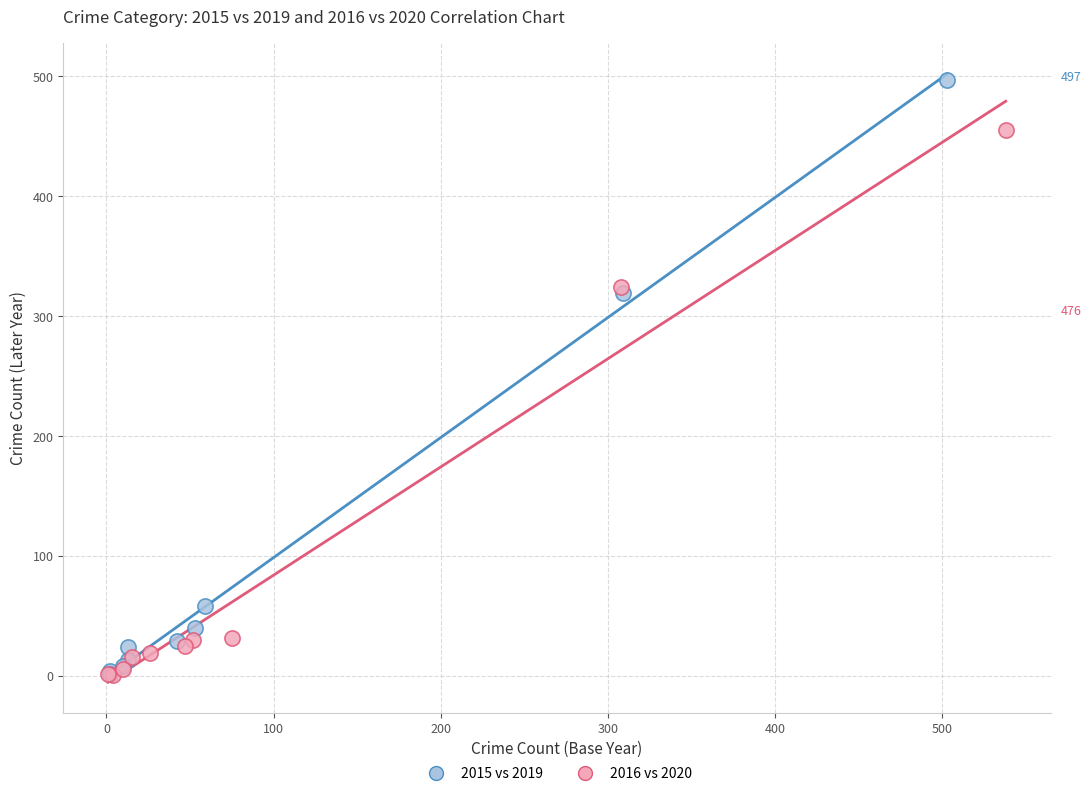

Which series contains the highest Y value?

2015 vs 2019